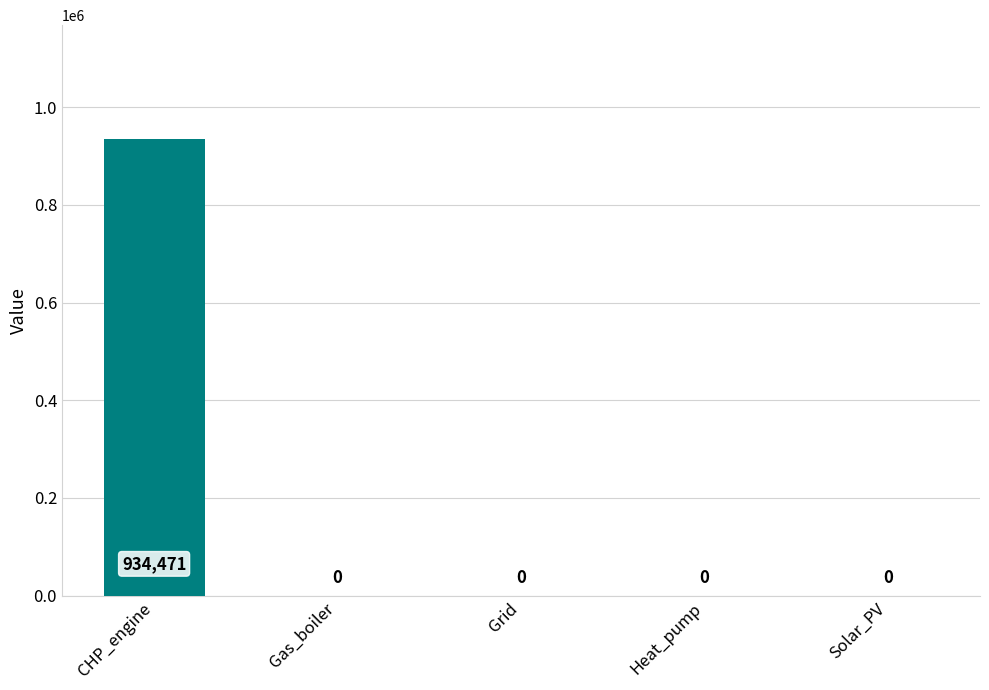

What is the maximum value shown in the chart?

934471.3